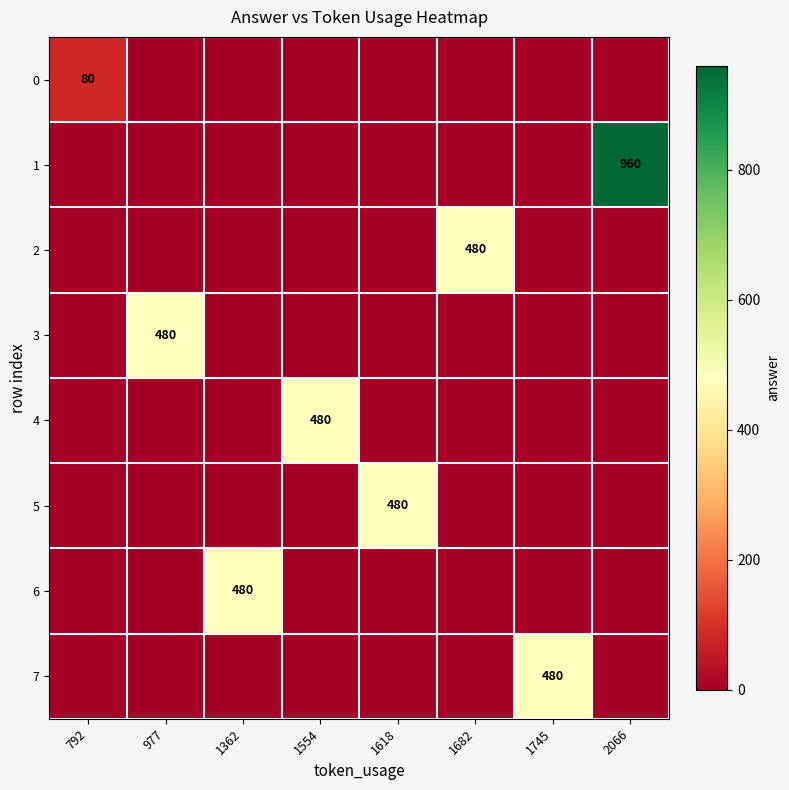

The value of 0 at 792 is 141. True or false?

False